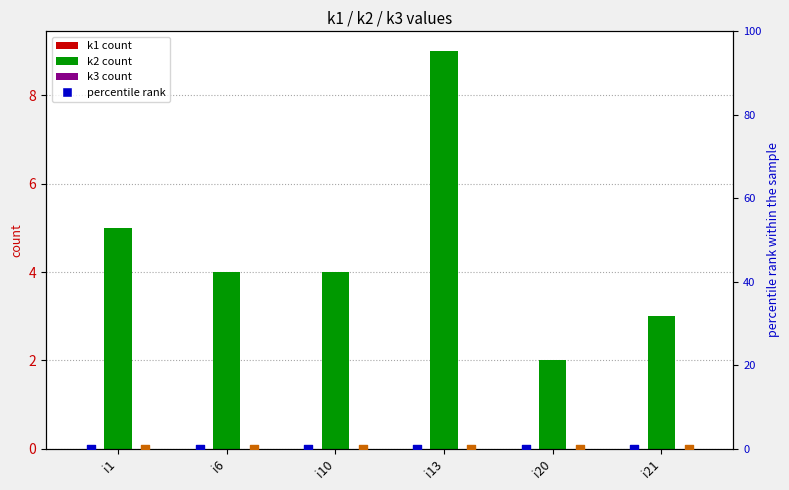

Which series contains the lowest Y value?

k1